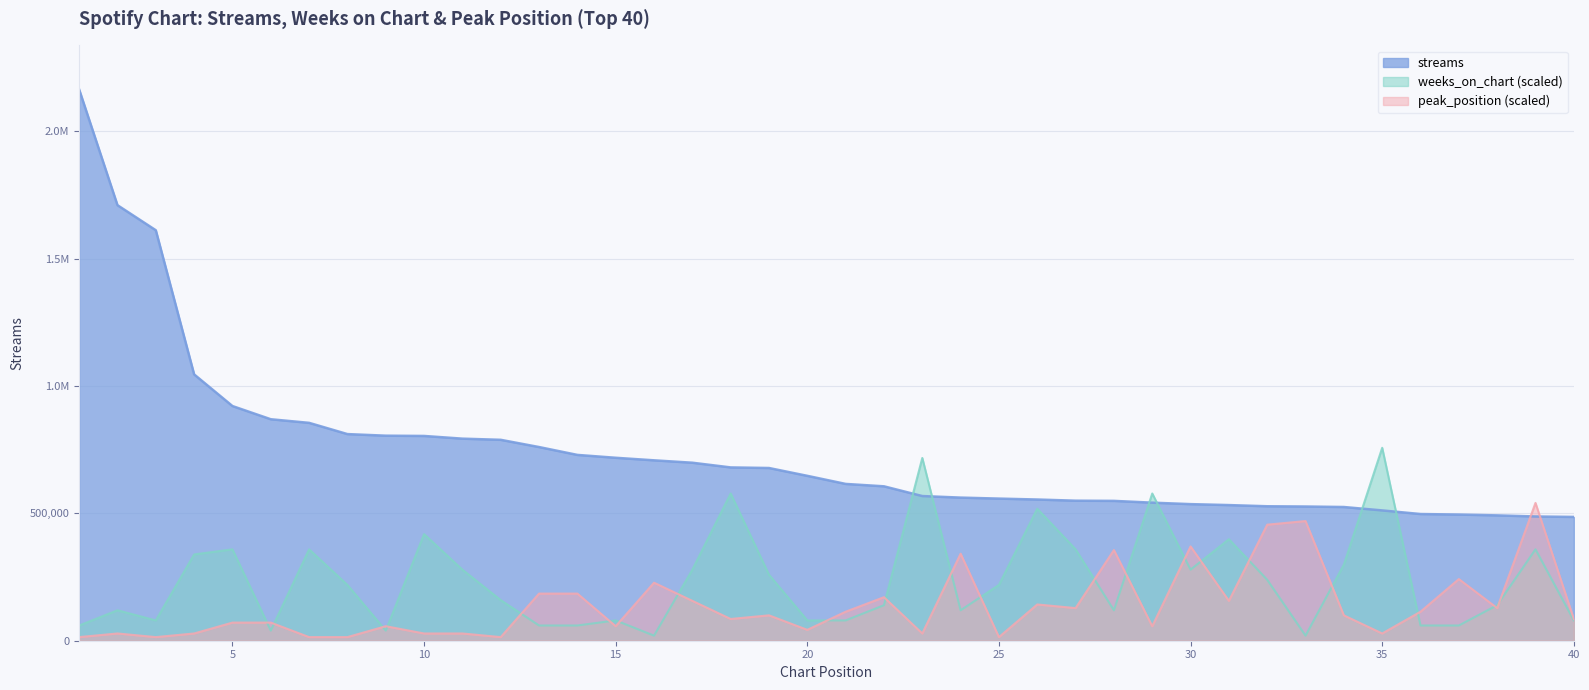

Rank the series by their average value, from lowest to highest.

peak_position, weeks_on_chart, streams